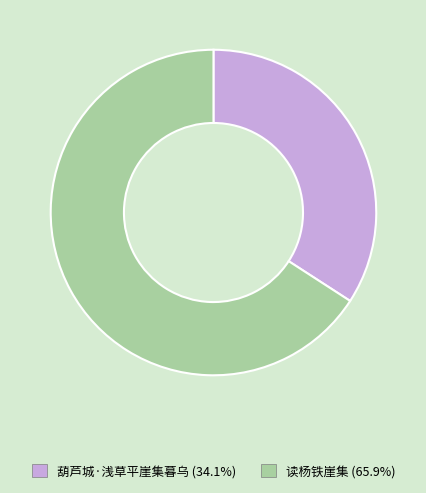

What is the largest slice in the pie chart?

读杨铁崖集